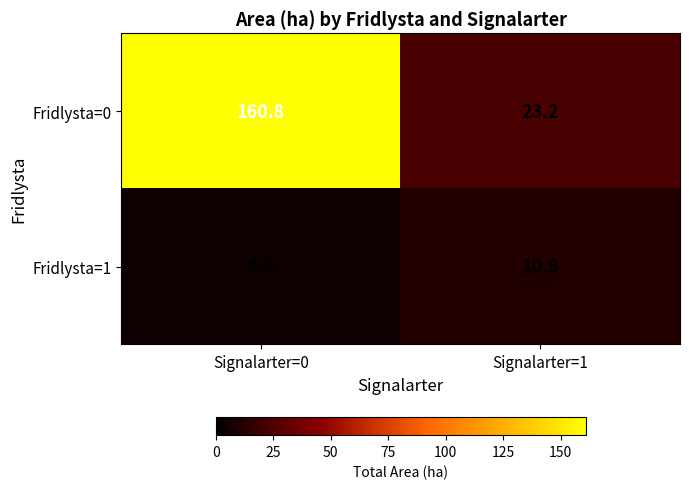

Rank the series by their maximum value, from highest to lowest.

Fridlysta=0, Fridlysta=1